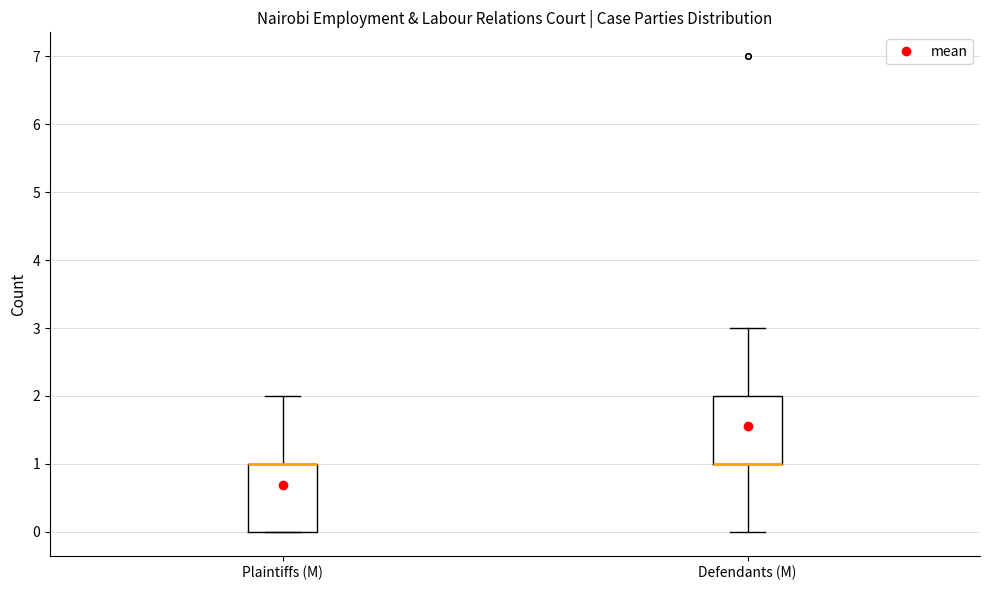

Reading left to right, transcribe this box plot: for each box, give where its median line is, the range the box spans, and where its two whiskers end, as read against the y-axis. The values are not printed on the chart, so give them approximately, as read against the axis.

Plaintiffs (M): median 1 (drawn on the box's upper edge), box 0 to 1, whiskers 0 to 2
Defendants (M): median 1 (drawn on the box's lower edge), box 1 to 2, whiskers 0 to 3